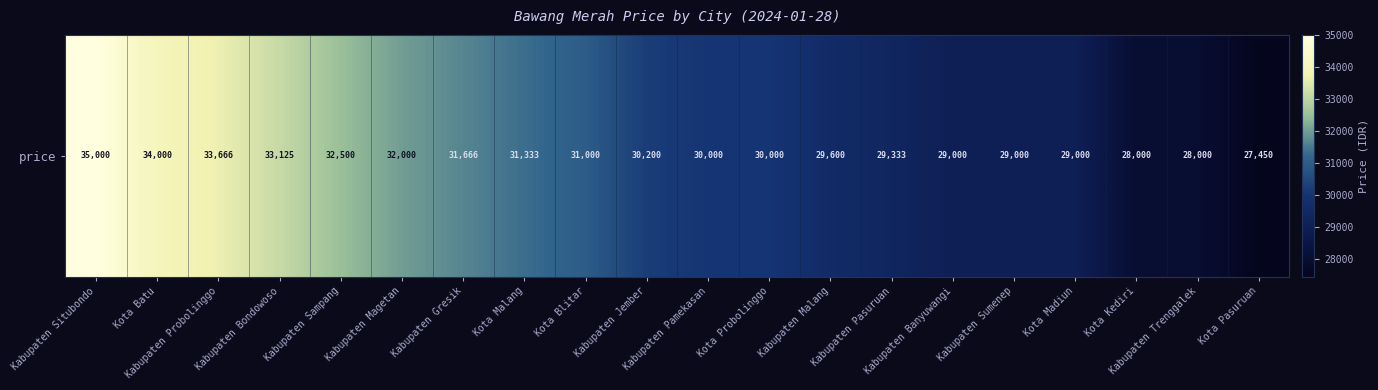

How many categories are shown in the chart?

20